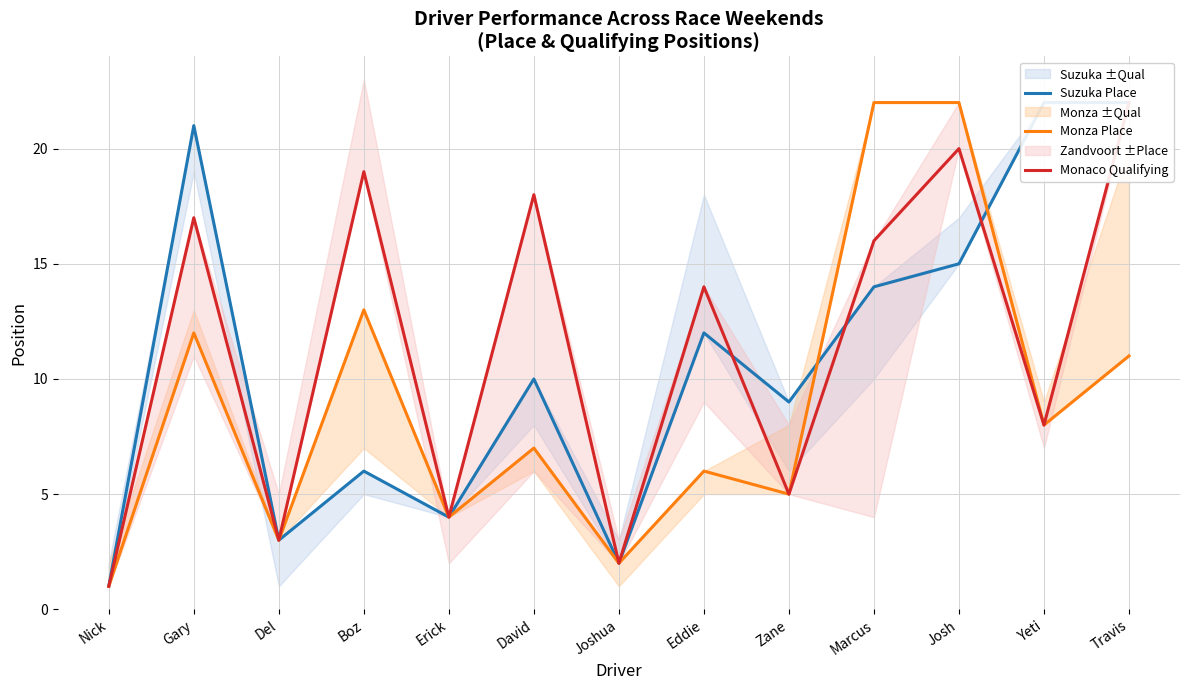

Rank the series at Nick from highest to lowest value.

Suzuka Place, Monza Place, Monaco Qualifying